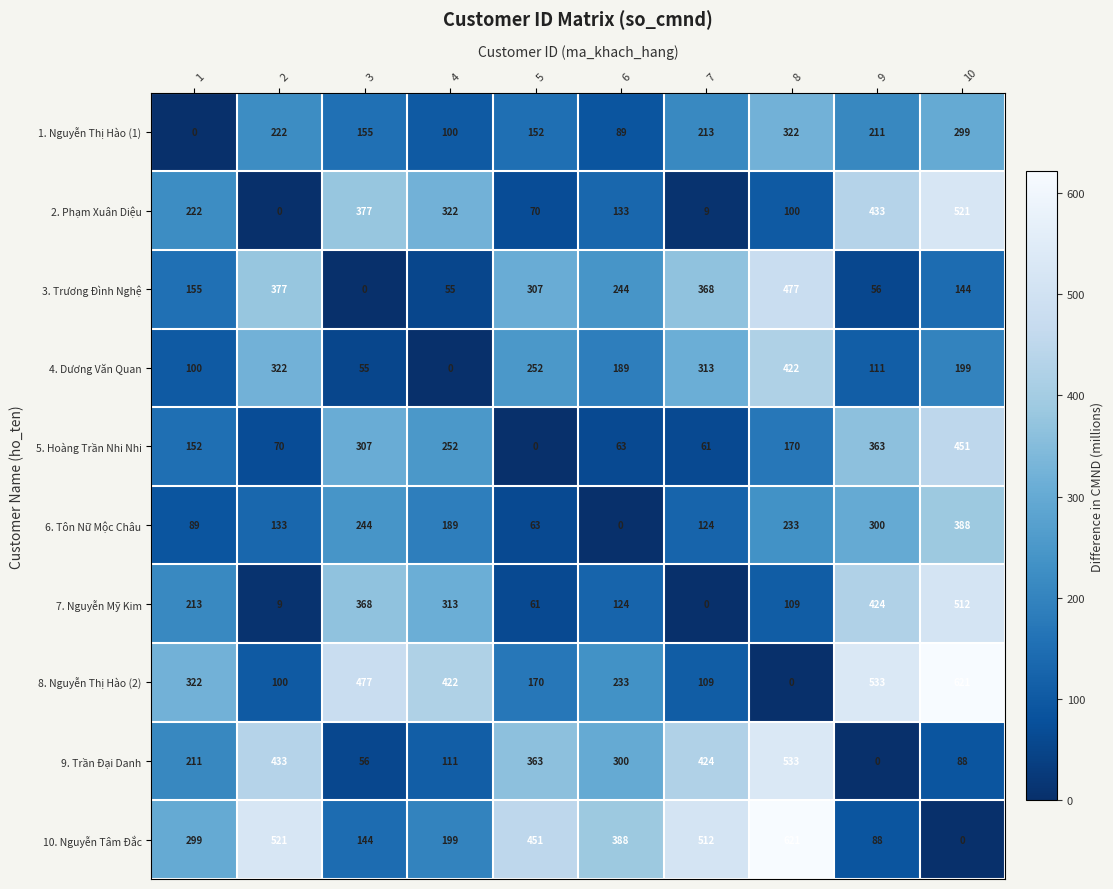

What is the maximum value shown in the chart?

621